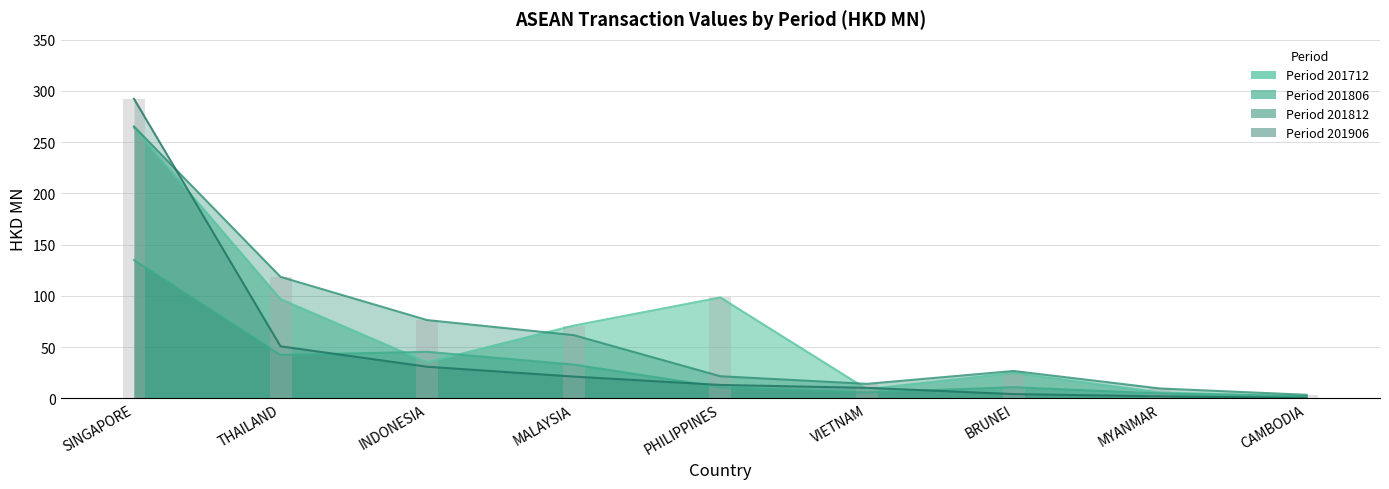

What is the difference between the second highest and minimum values in the 201712 series?

96.4